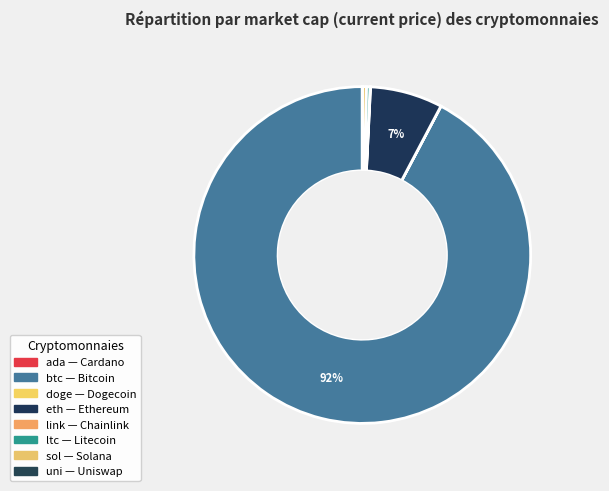

Which category has the smallest portion of the pie?

doge